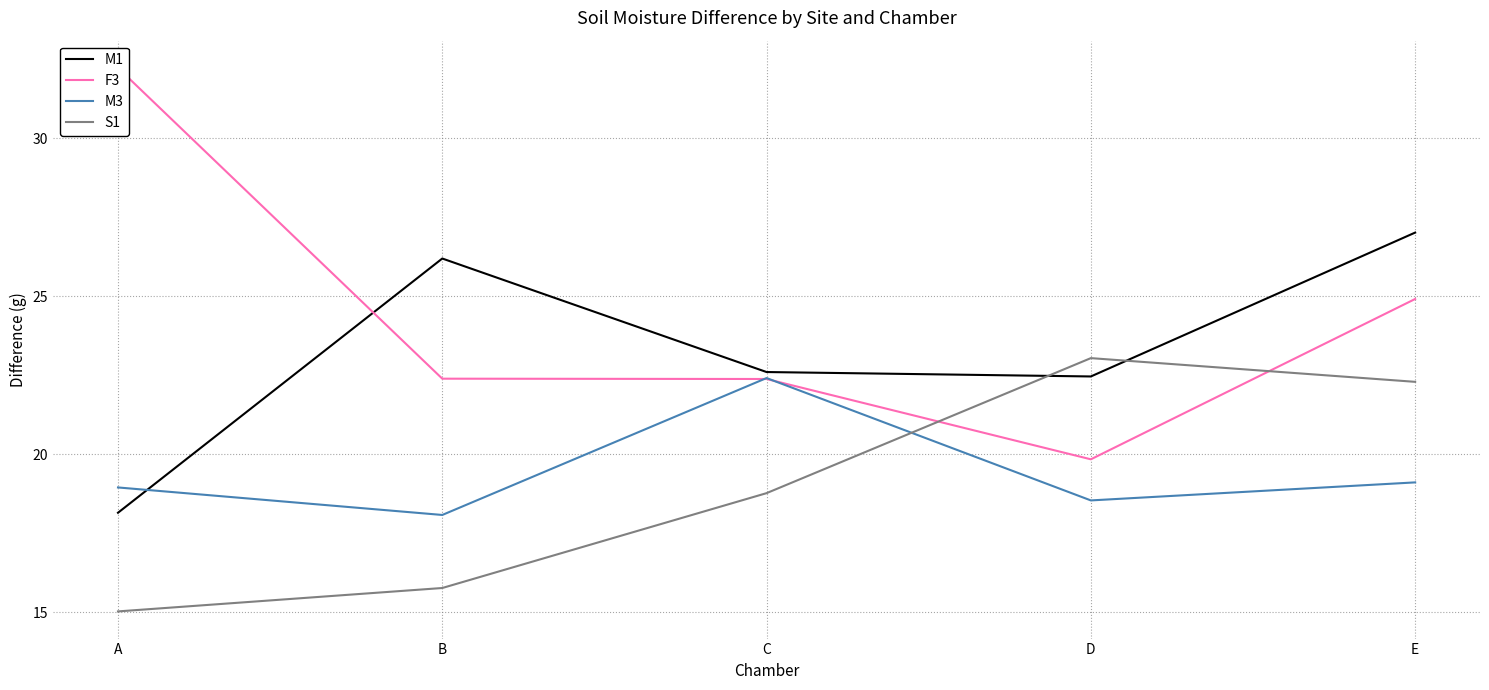

What is the smallest value displayed?

15.0